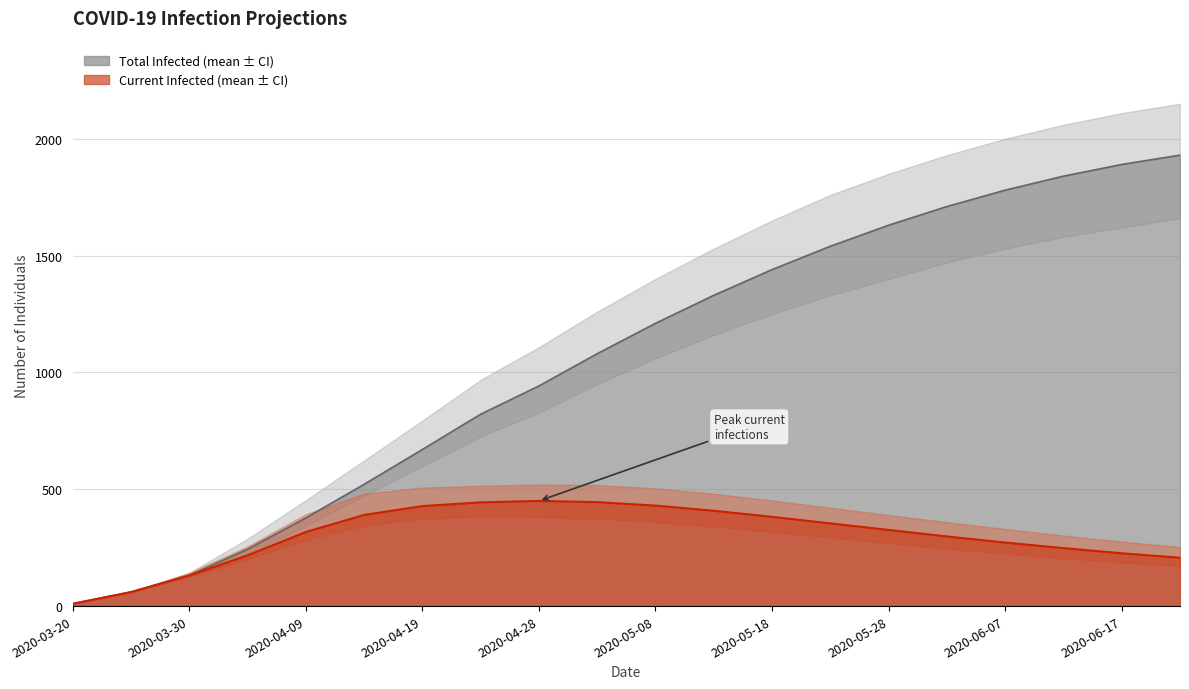

Rank the series by their average value, from lowest to highest.

predicted_current_infected_lower, predicted_total_infected_lower